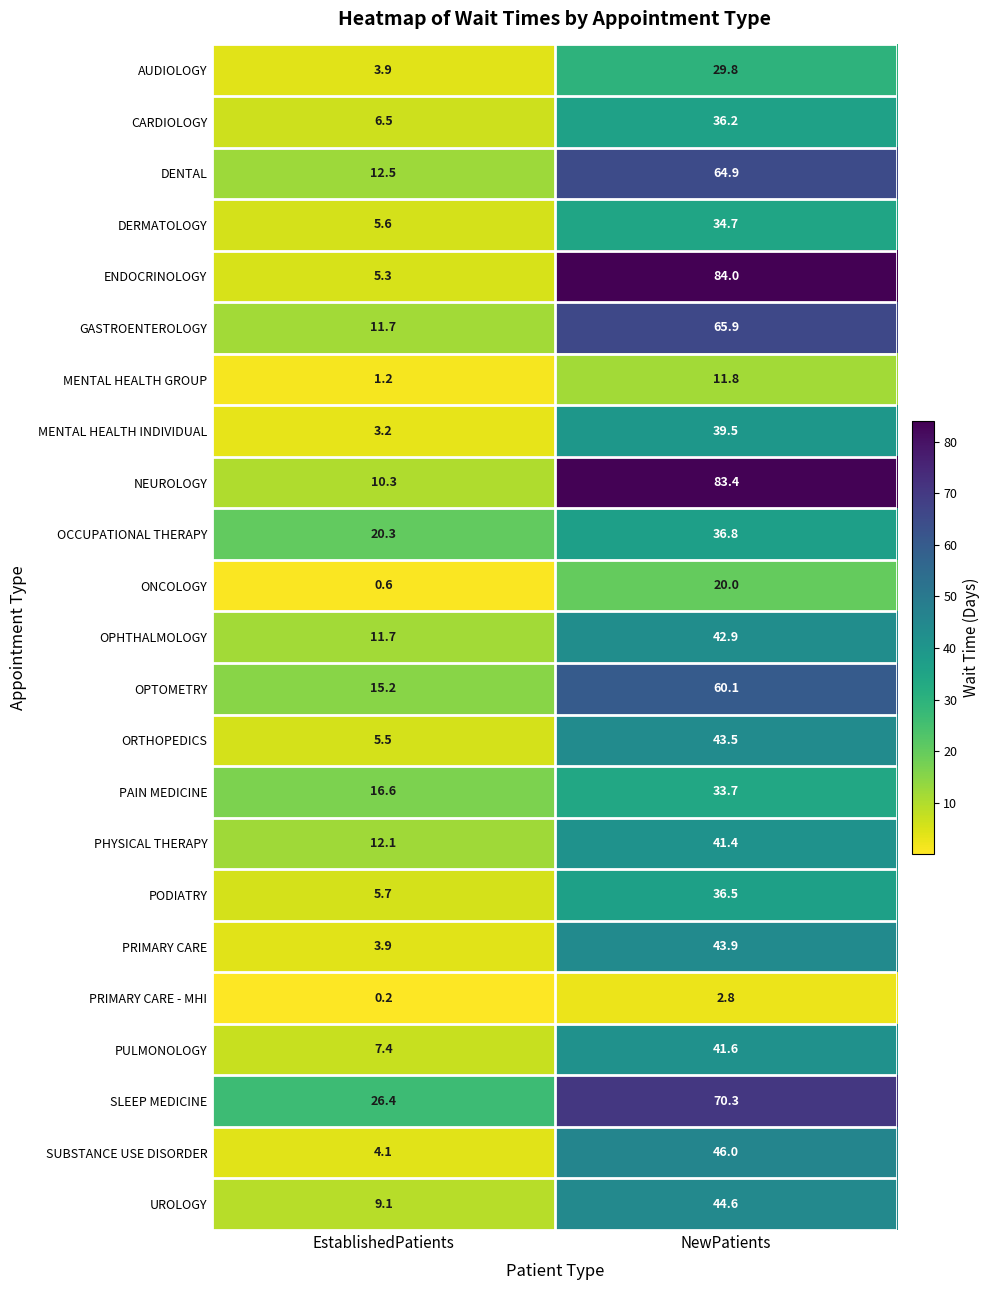

What is the greatest value displayed?

84.0